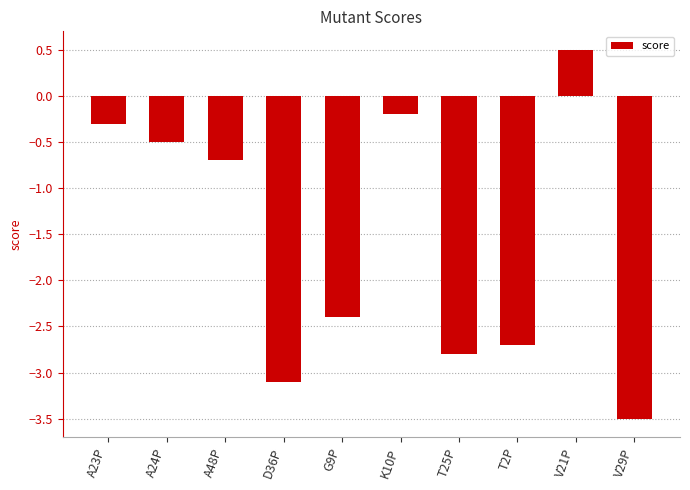

Which label corresponds to the largest value in the chart?

V21P